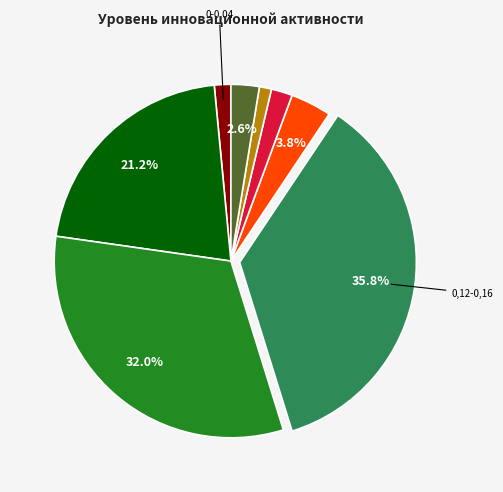

Is there any slice that represents more than half of the pie?

No